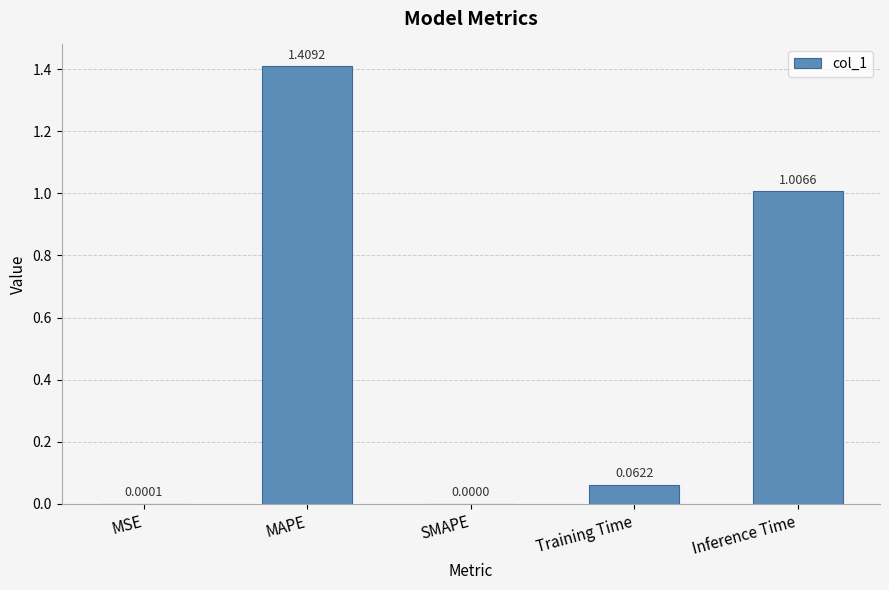

What is the change in value from MSE to Inference Time?

+1.0